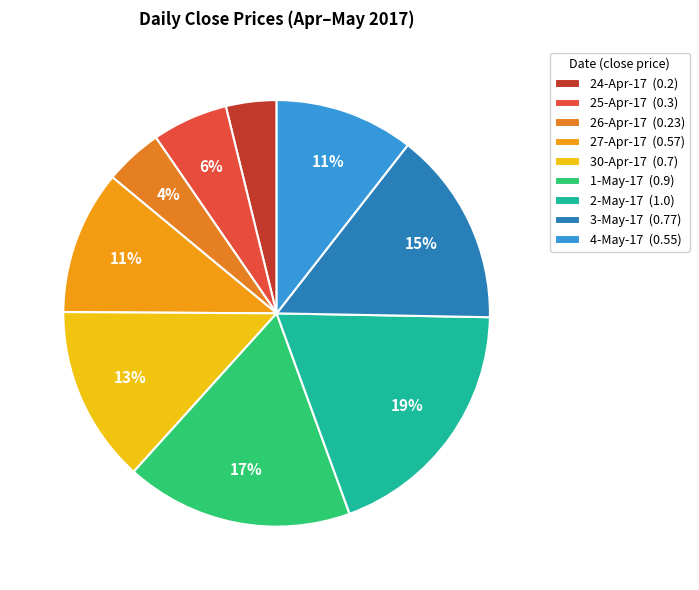

To the nearest percent, what portion does 26-Apr-17 represent?

4%